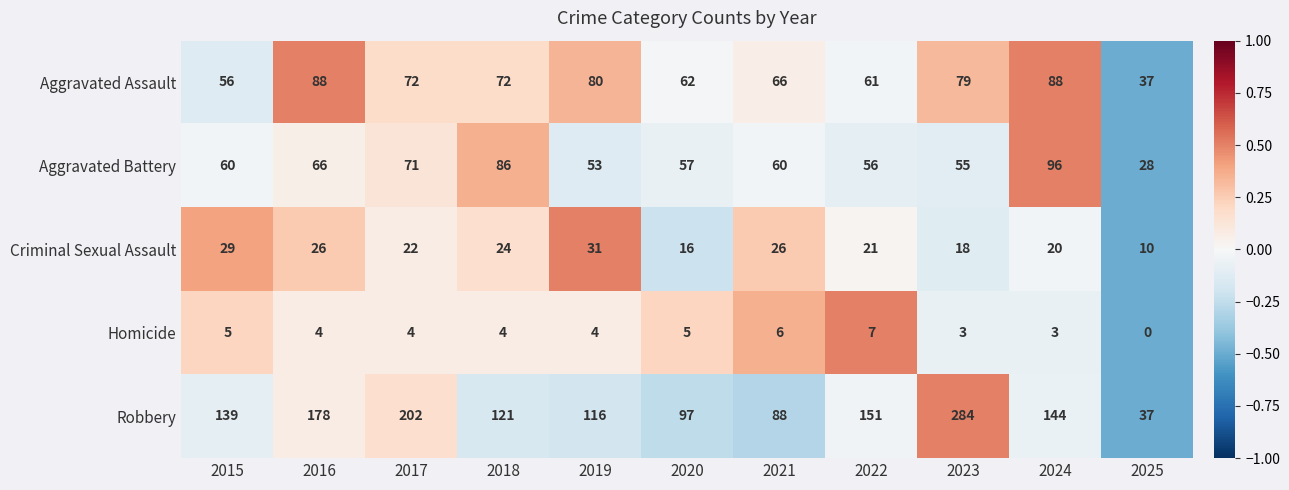

Count the number of categories in the chart.

11